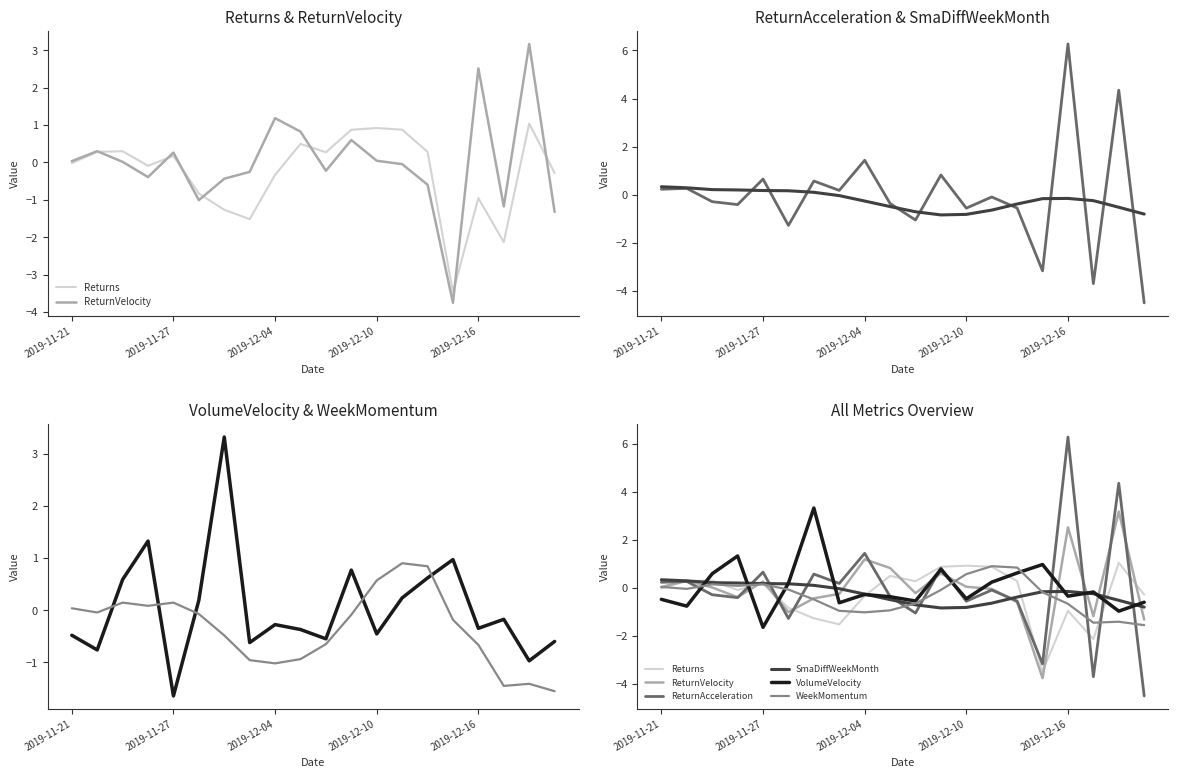

At 2019-12-16, list the series in order from largest to smallest.

ReturnAcceleration, ReturnVelocity, SmaDiffWeekMonth, VolumeVelocity, WeekMomentum, Returns